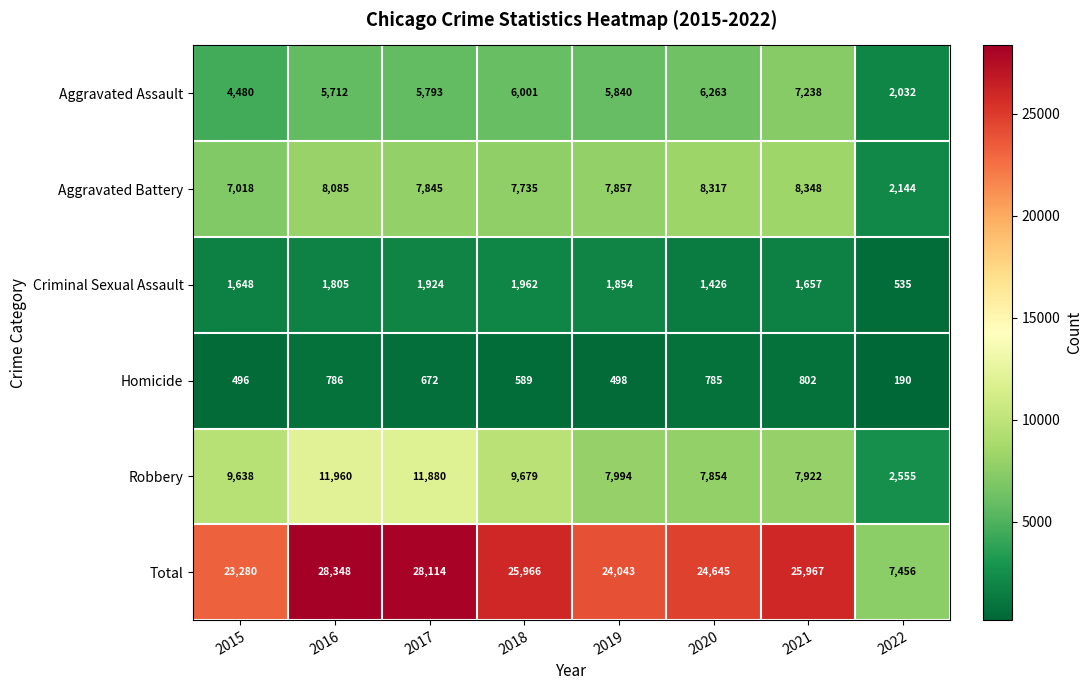

What is the total value across all series at 2016?

56696